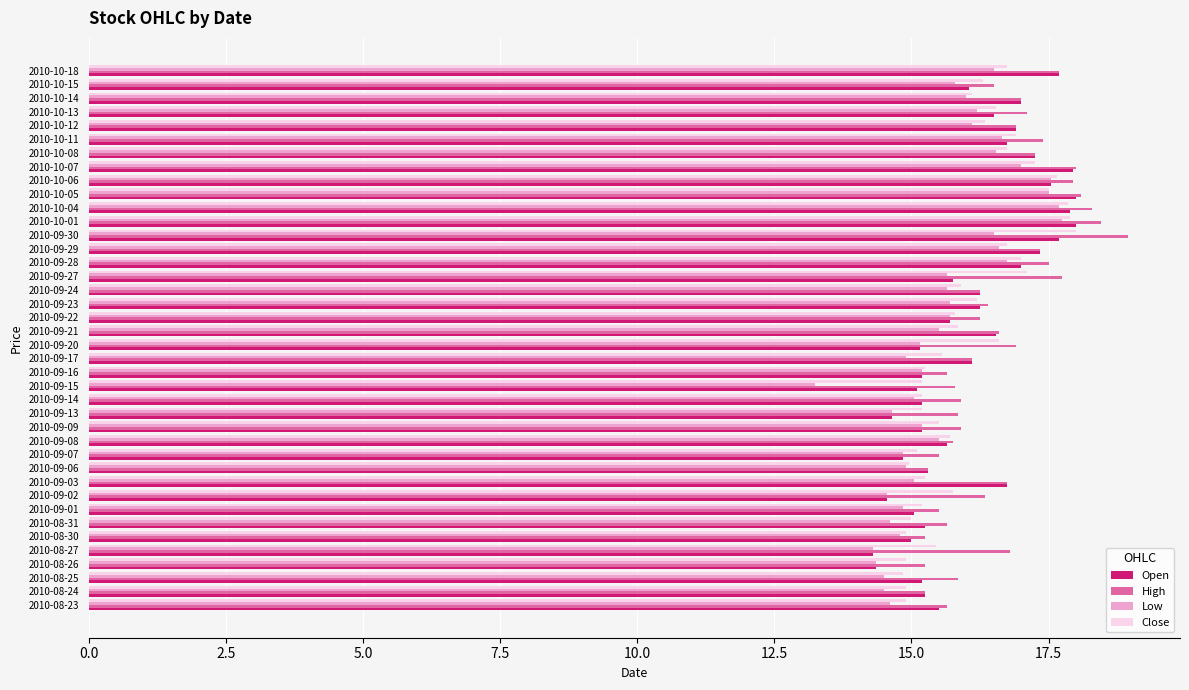

What is the difference between the maximum and minimum values in the High series?

3.7